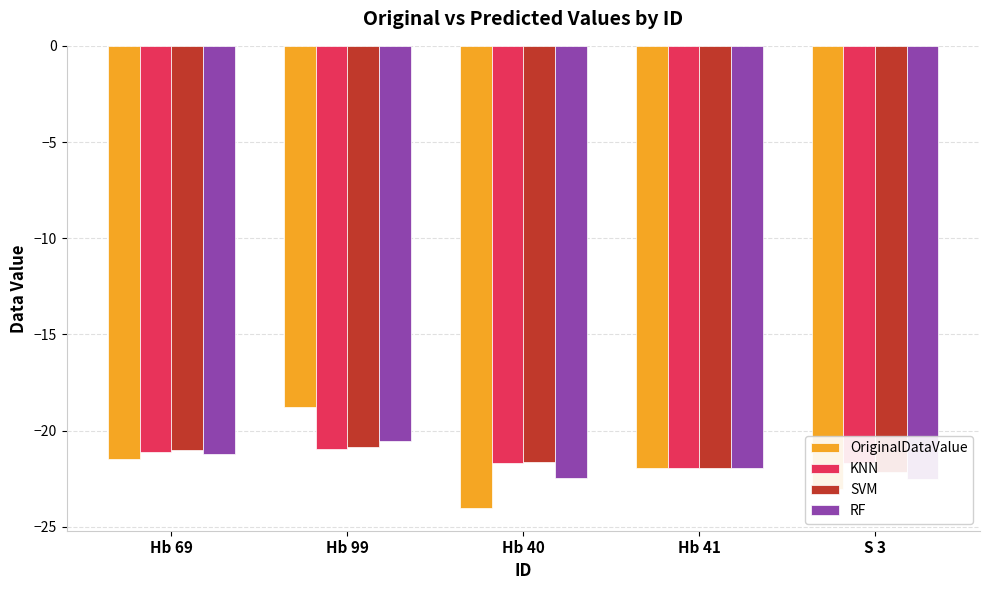

How many data points in SVM are above -21?

1